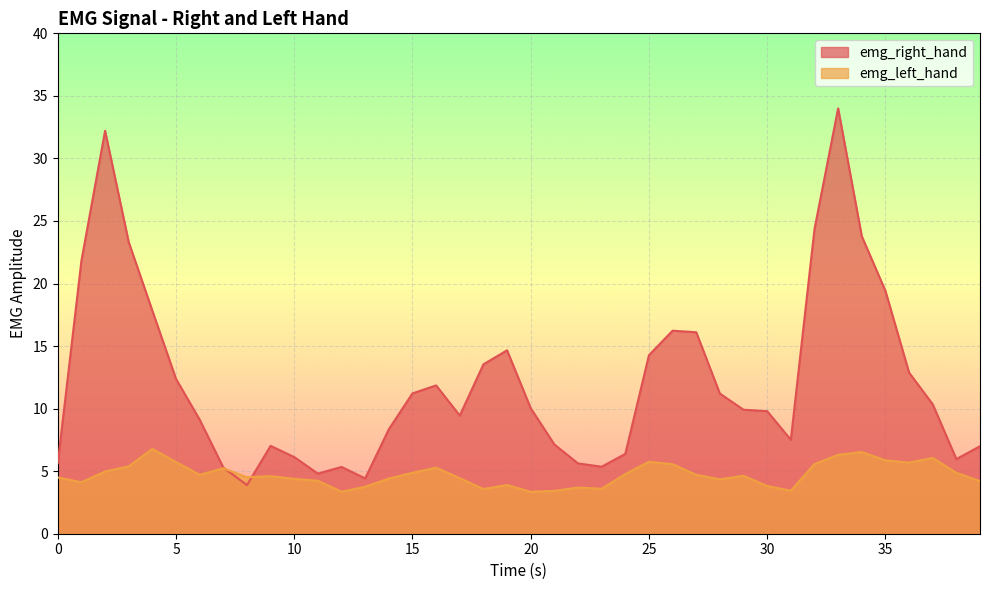

What are all the series names shown in the legend?

emg_right_hand, emg_left_hand